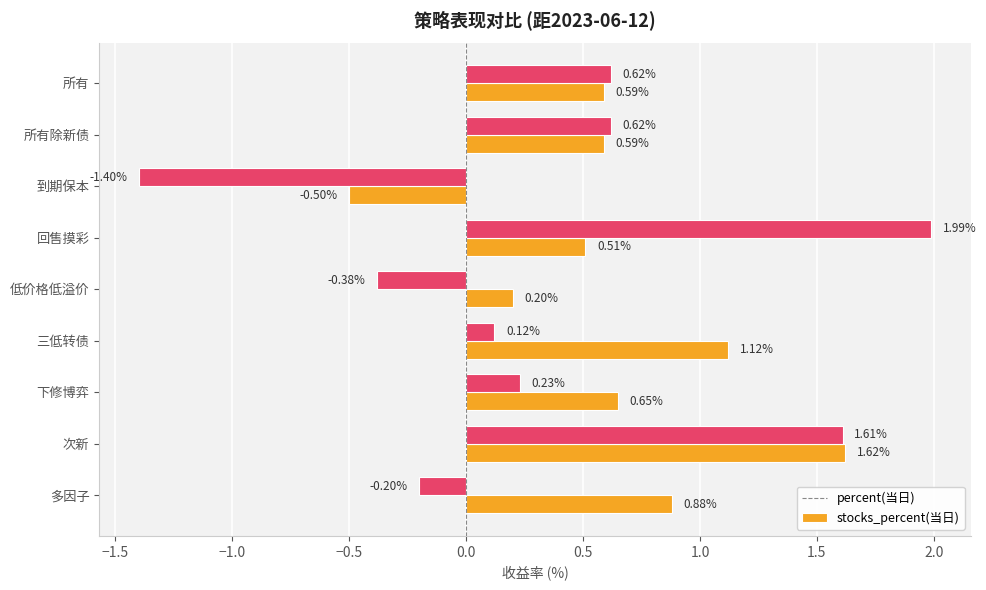

Which label corresponds to the smallest value in the chart?

到期保本